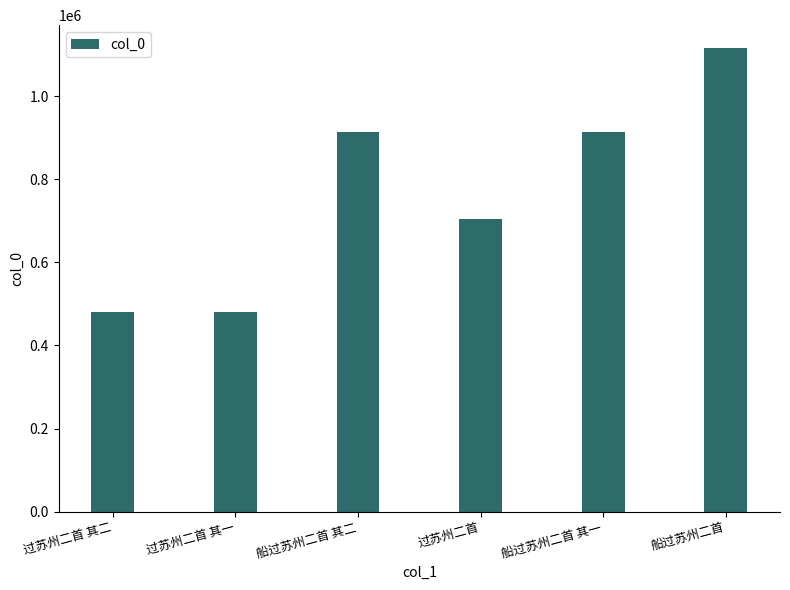

True or false: the data shows 1211544 at 过苏州二首.

False